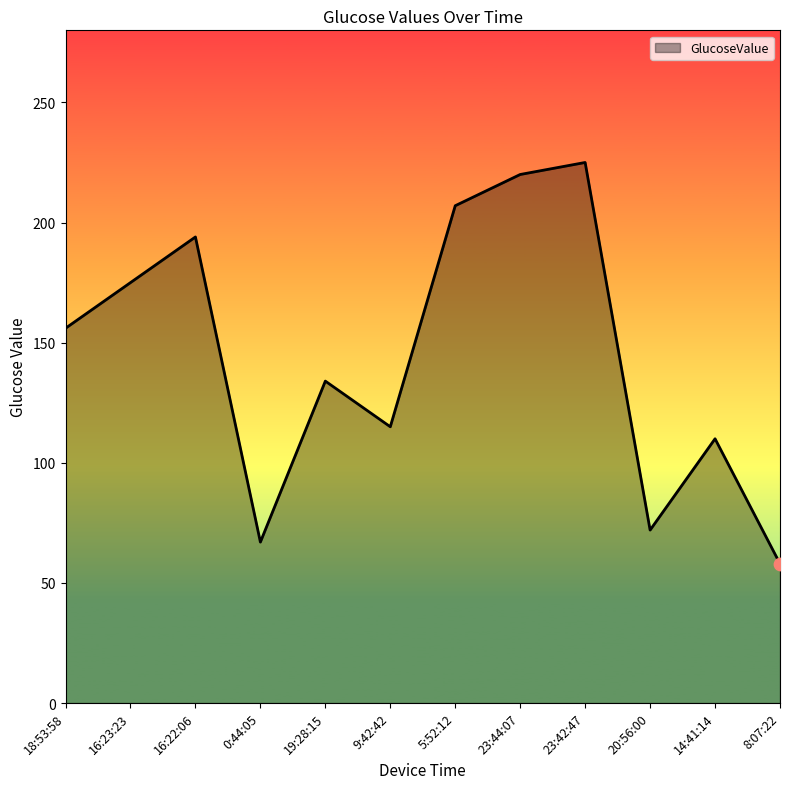

What is the change in value from 16:22:06 to 8:07:22?

-136